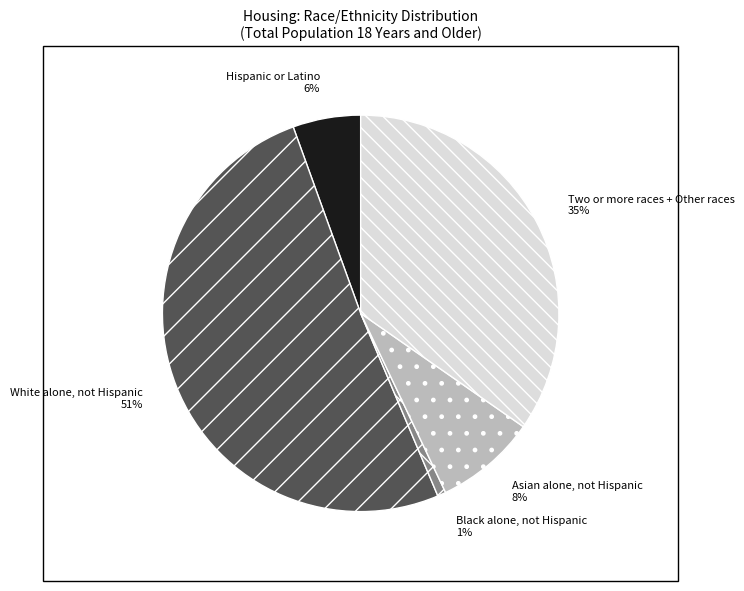

Is the sum of Black alone, not Hispanic and Two or more races + Other races greater than half?

No